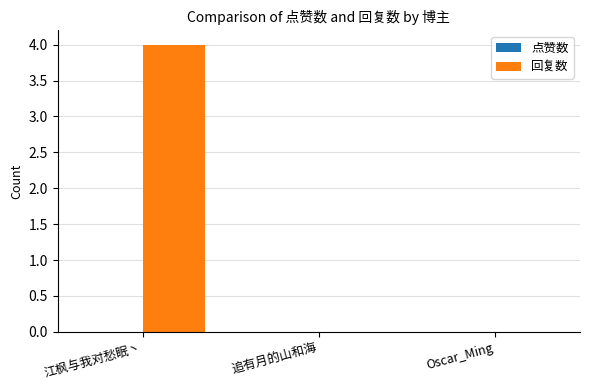

True or false: the data shows 4 at 江枫与我对愁眠丶.

True